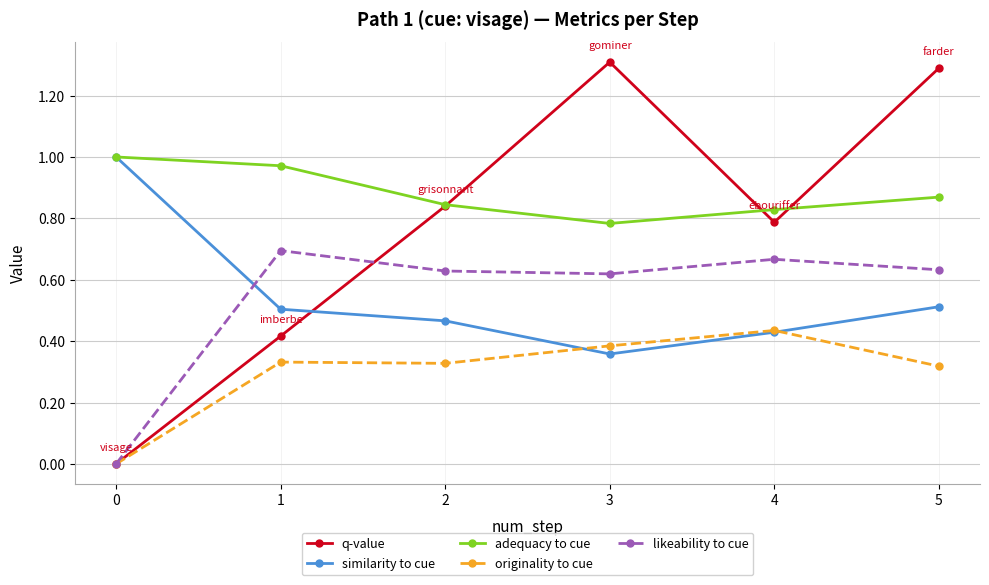

True or false: likeability to cue has more than 1 interior local peaks.

True